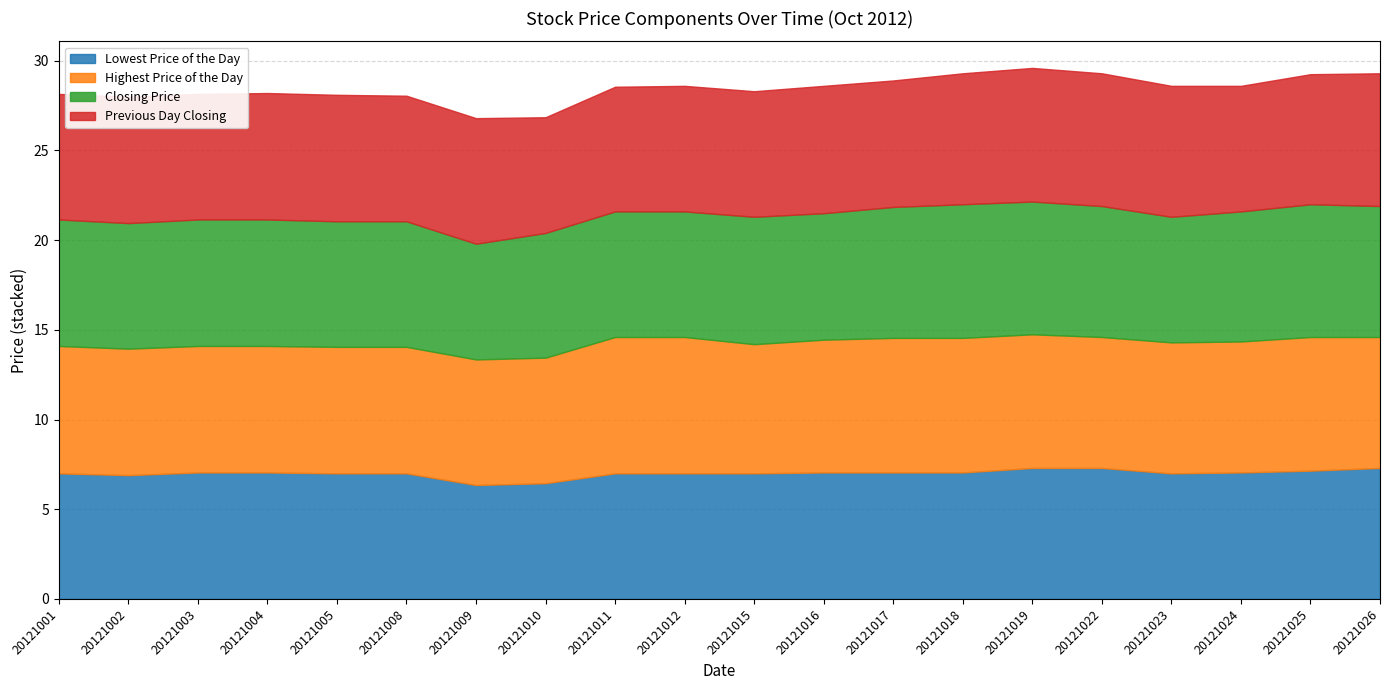

Reading right to left, transcribe all the data shown in this chart.

Lowest Price of the Day: 20121026=7.3	20121025=7.2	20121024=7.0	20121023=7.0	20121022=7.3	20121019=7.3	20121018=7.0	20121017=7.0	20121016=7.0	20121015=7.0	20121012=7.0	20121011=7.0	20121010=6.5	20121009=6.3	20121008=7.0	20121005=7.0	20121004=7.0	20121003=7.0	20121002=6.9	20121001=7.0
Highest Price of the Day: 20121026=7.3	20121025=7.5	20121024=7.3	20121023=7.3	20121022=7.3	20121019=7.5	20121018=7.5	20121017=7.5	20121016=7.4	20121015=7.2	20121012=7.6	20121011=7.6	20121010=7.0	20121009=7.0	20121008=7.0	20121005=7.0	20121004=7.0	20121003=7.0	20121002=7.0	20121001=7.1
Closing Price: 20121026=7.3	20121025=7.4	20121024=7.2	20121023=7.0	20121022=7.3	20121019=7.4	20121018=7.5	20121017=7.3	20121016=7.0	20121015=7.1	20121012=7.0	20121011=7.0	20121010=7.0	20121009=6.5	20121008=7.0	20121005=7.0	20121004=7.0	20121003=7.0	20121002=7.0	20121001=7.0
Previous Day Closing: 20121026=7.4	20121025=7.2	20121024=7.0	20121023=7.3	20121022=7.4	20121019=7.5	20121018=7.3	20121017=7.0	20121016=7.1	20121015=7.0	20121012=7.0	20121011=7.0	20121010=6.5	20121009=7.0	20121008=7.0	20121005=7.0	20121004=7.0	20121003=7.0	20121002=7.0	20121001=7.0